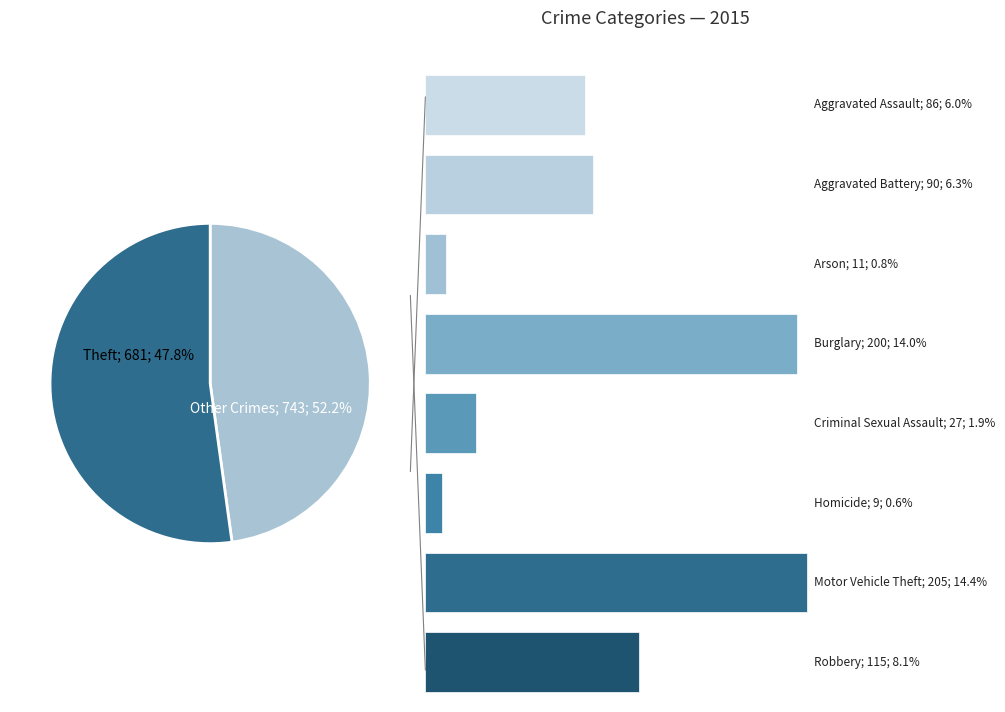

What percentage is the Arson slice, to the nearest percent?

1%